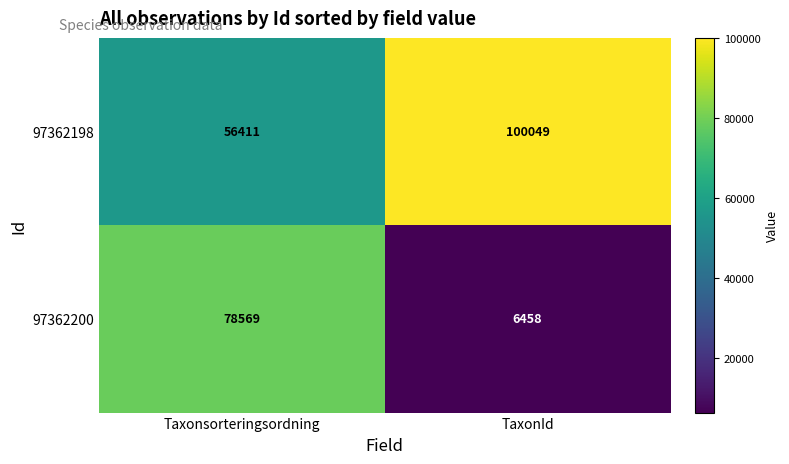

What is the sum of all 97362198 values?

156460